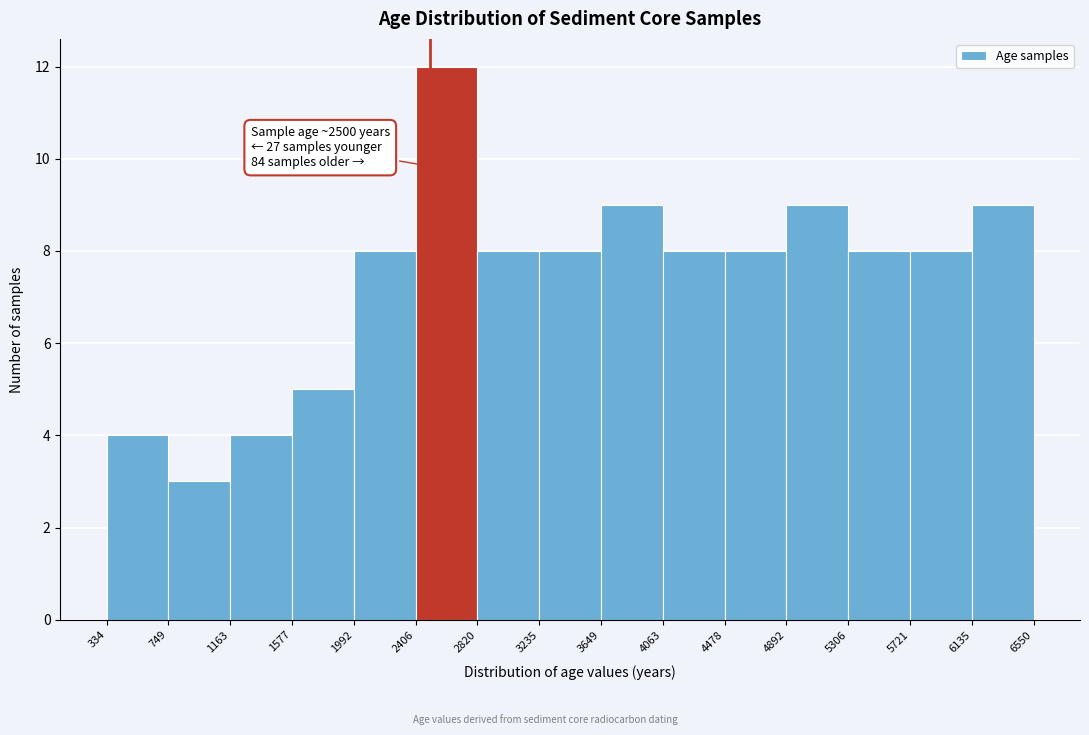

Which range on the x-axis has the tallest bar?

2406 to 2820